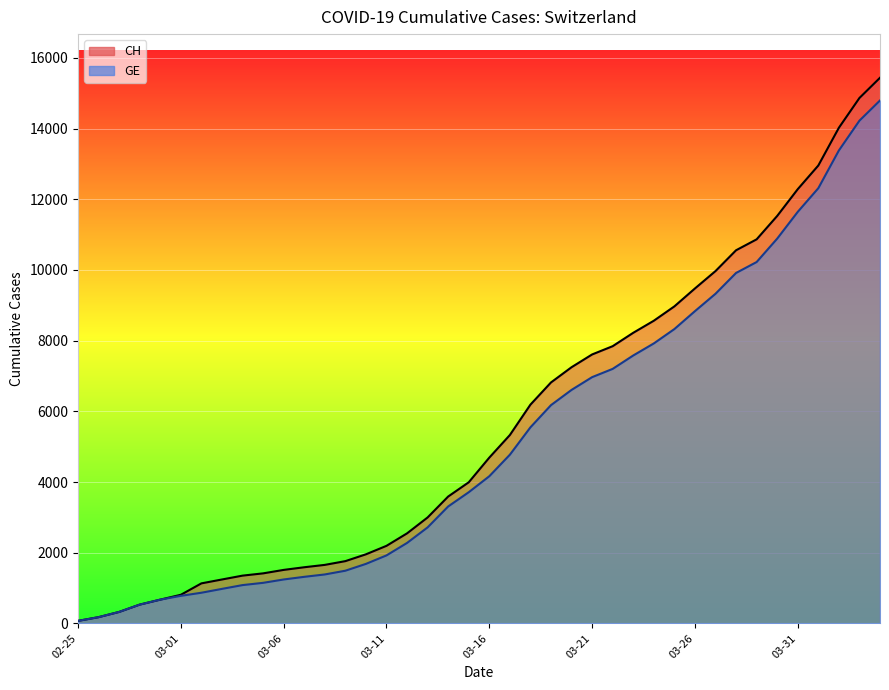

Which series has the widest spread of values?

CH